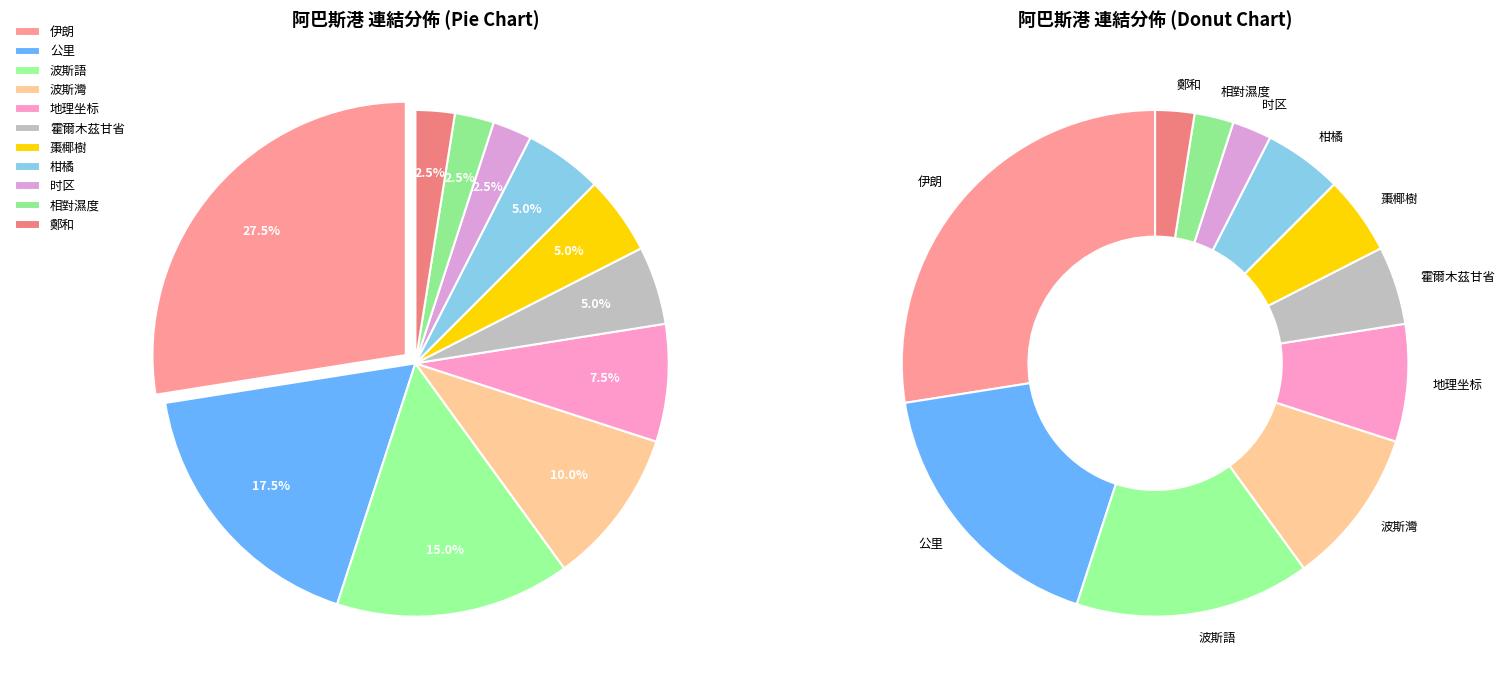

What percentage is NOT represented by 棗椰樹?

95.0%